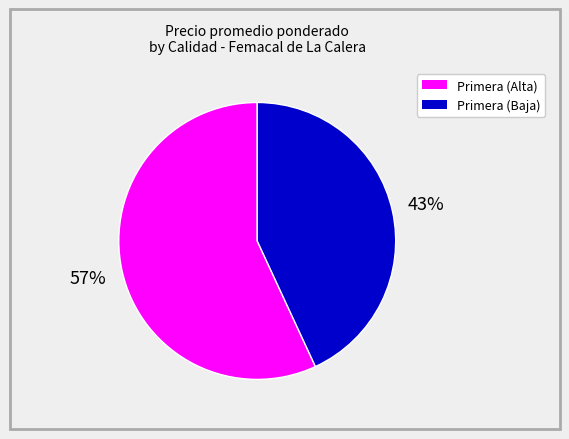

To the nearest percent, what is the difference between the largest and smallest slice percentages?

14%